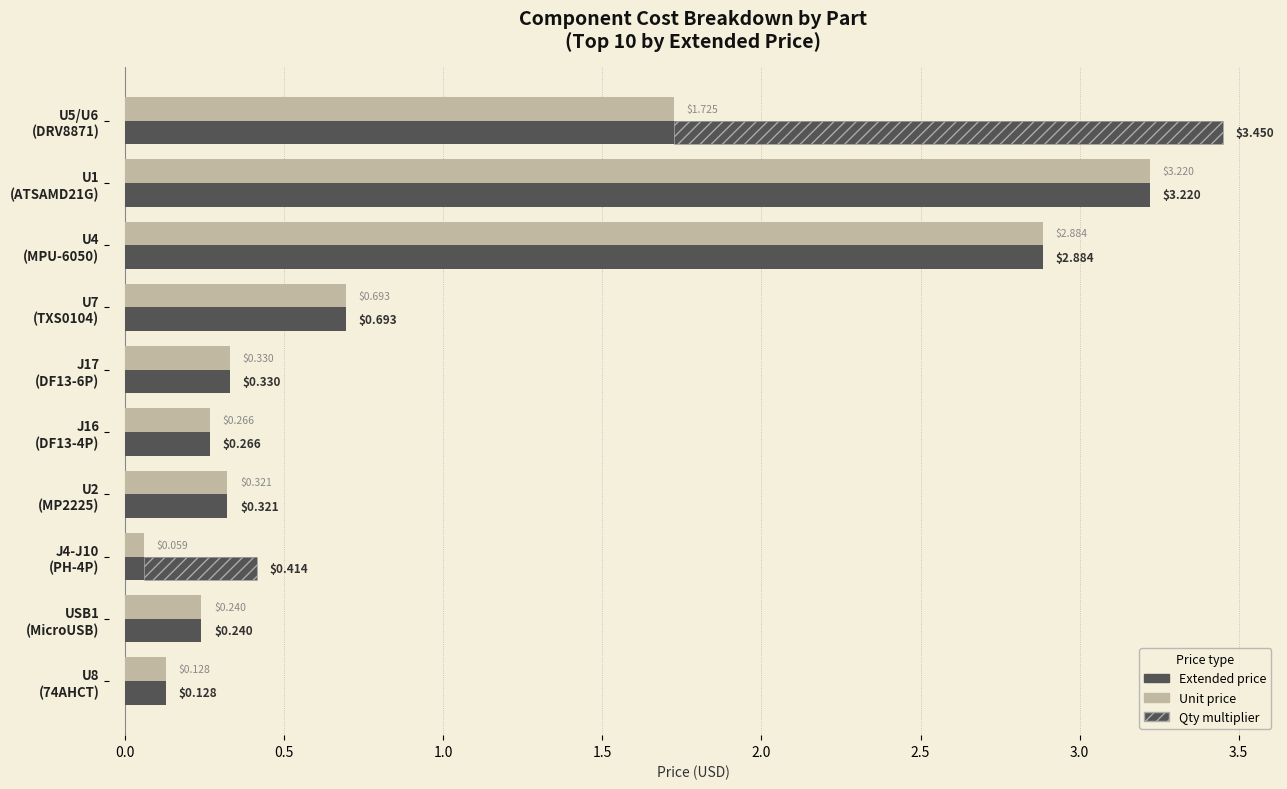

At J17 (DF13-6P), list the series in order from largest to smallest.

Extended price, Unit price